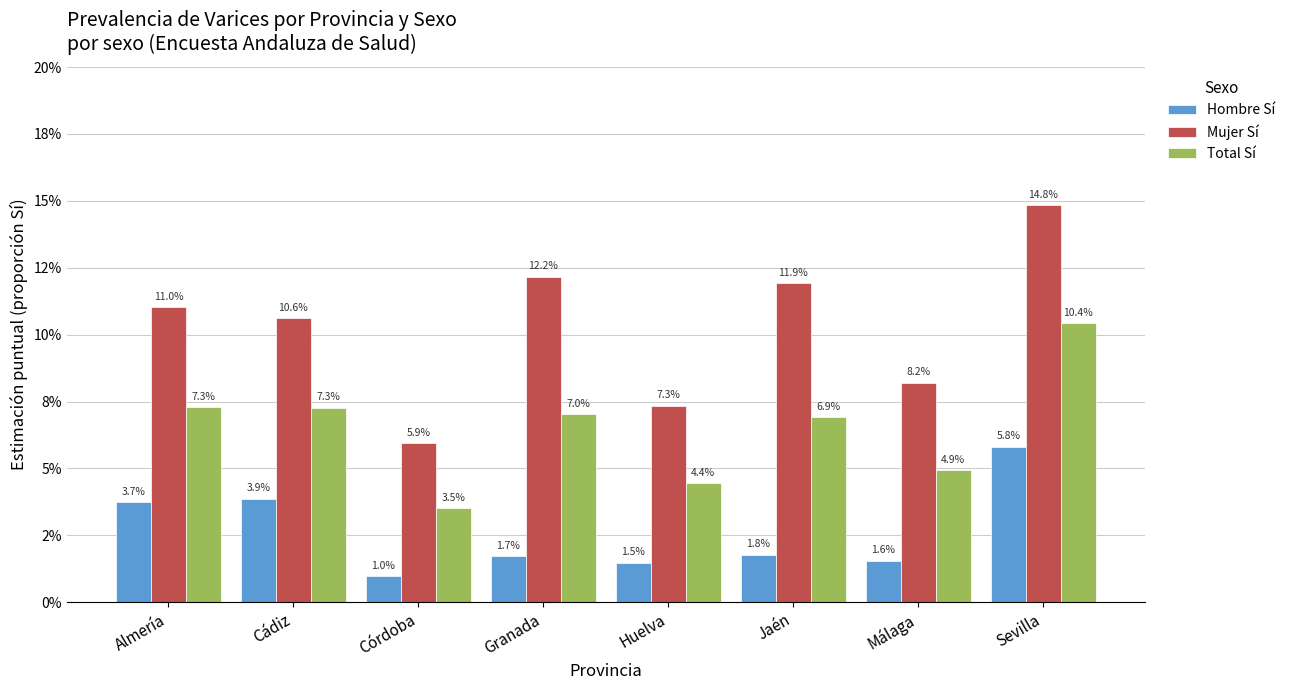

What are all the series names shown in the legend?

Hombre Sí, Mujer Sí, Total Sí